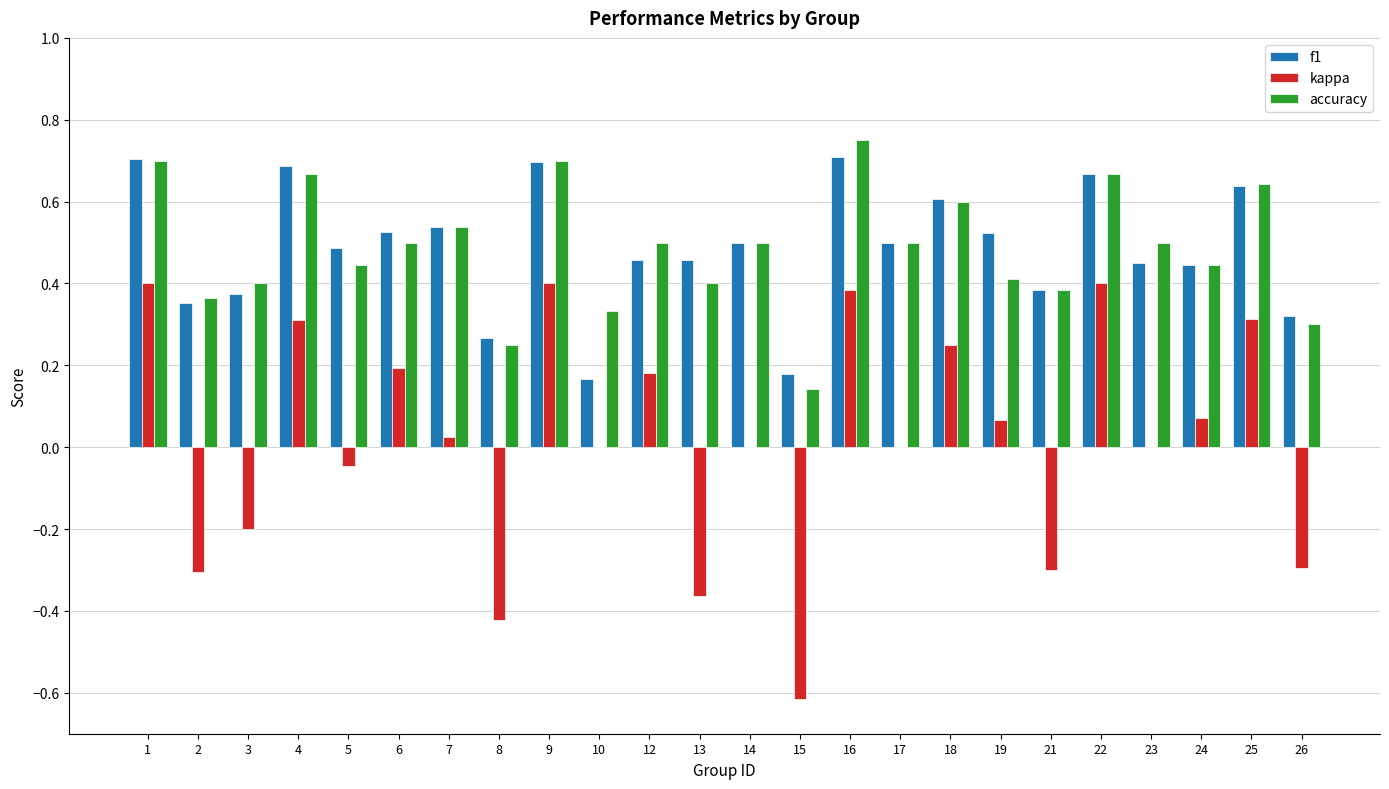

What is the sum of all accuracy values?

11.6